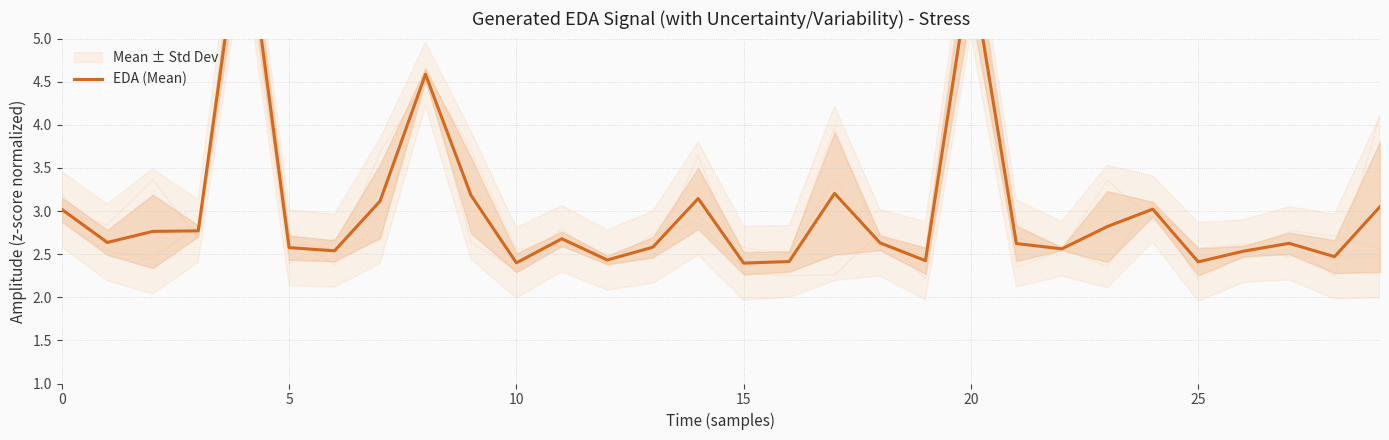

True or false: the data shows 1.5 at 12.

False